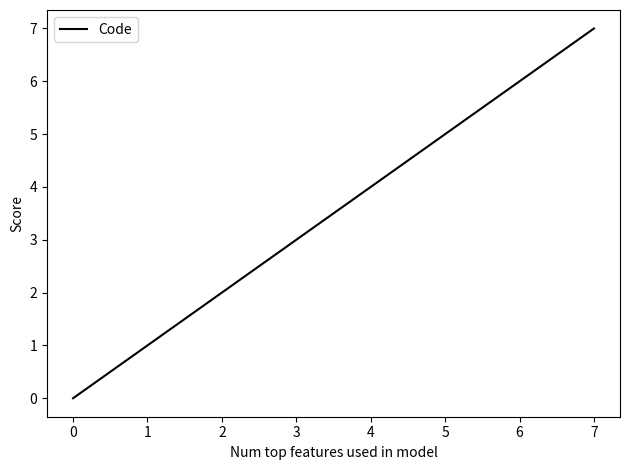

True or false: there are more than 2 points higher than both neighbors.

False